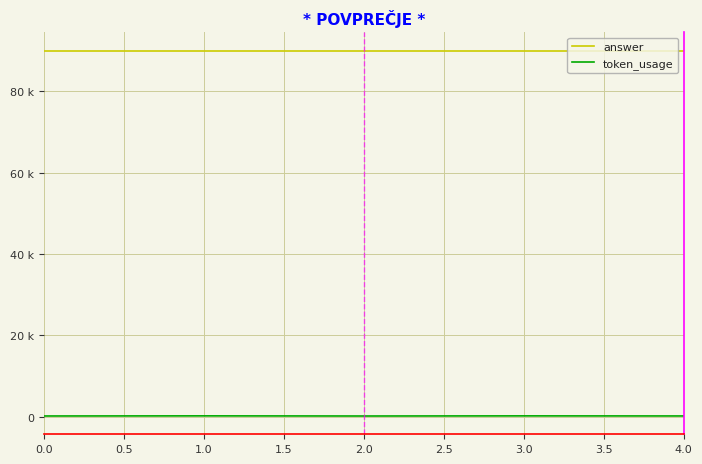

What is the difference between the maximum and minimum values in the token_usage series?

35